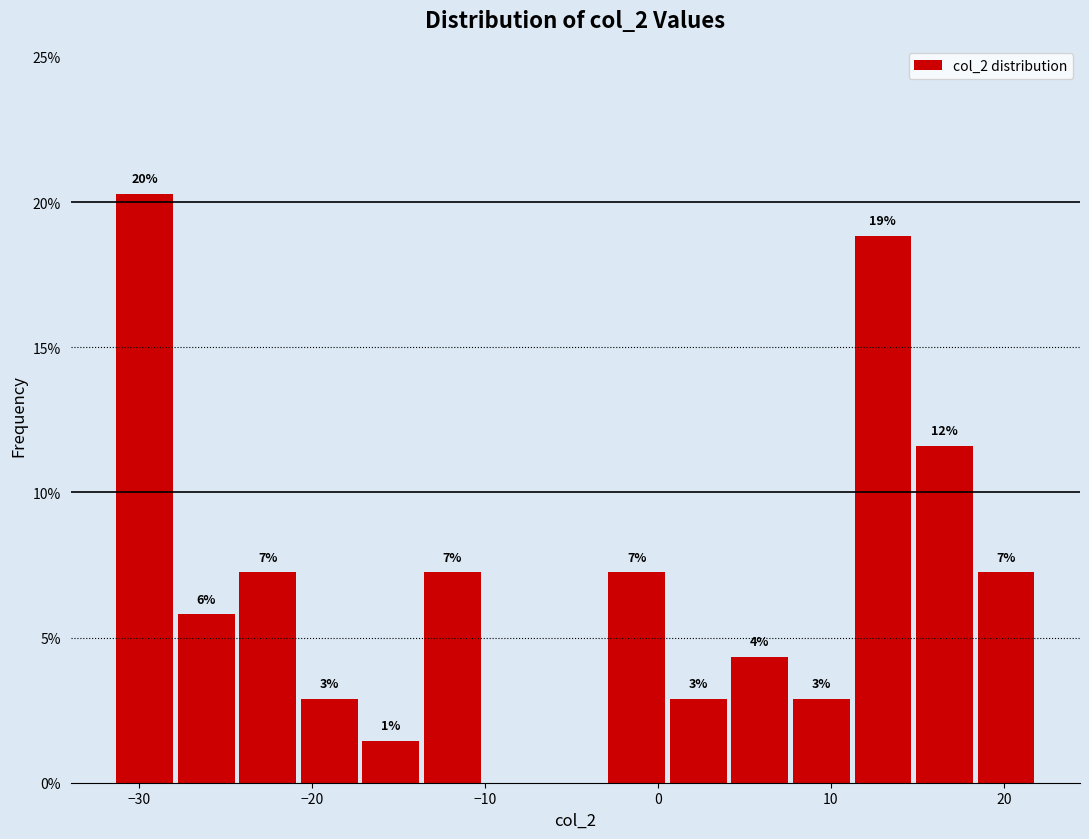

Read against the x-axis, roughly where is the centre of the tallest bar?

-30